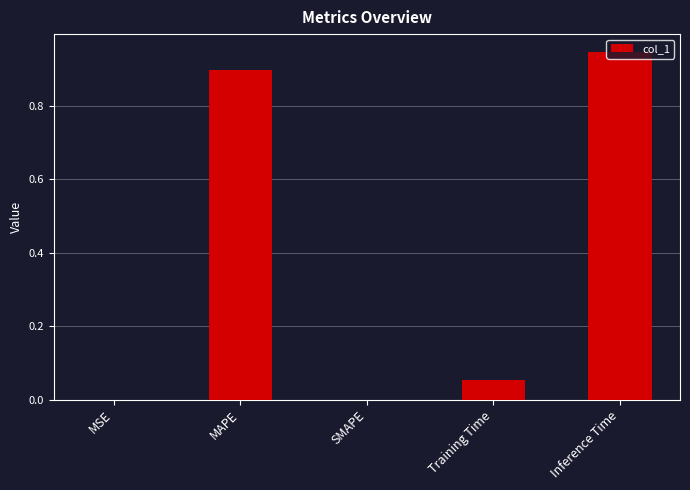

What is the sum of all values?

1.9